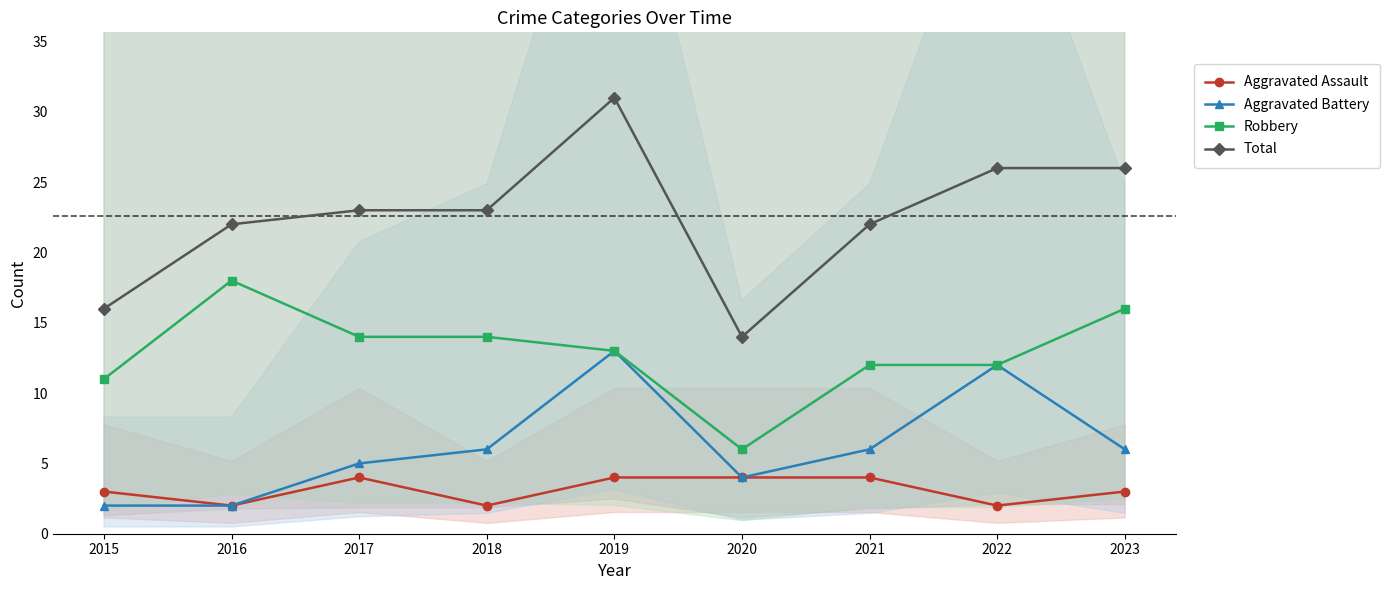

At which label is Robbery closest to 12?

2021